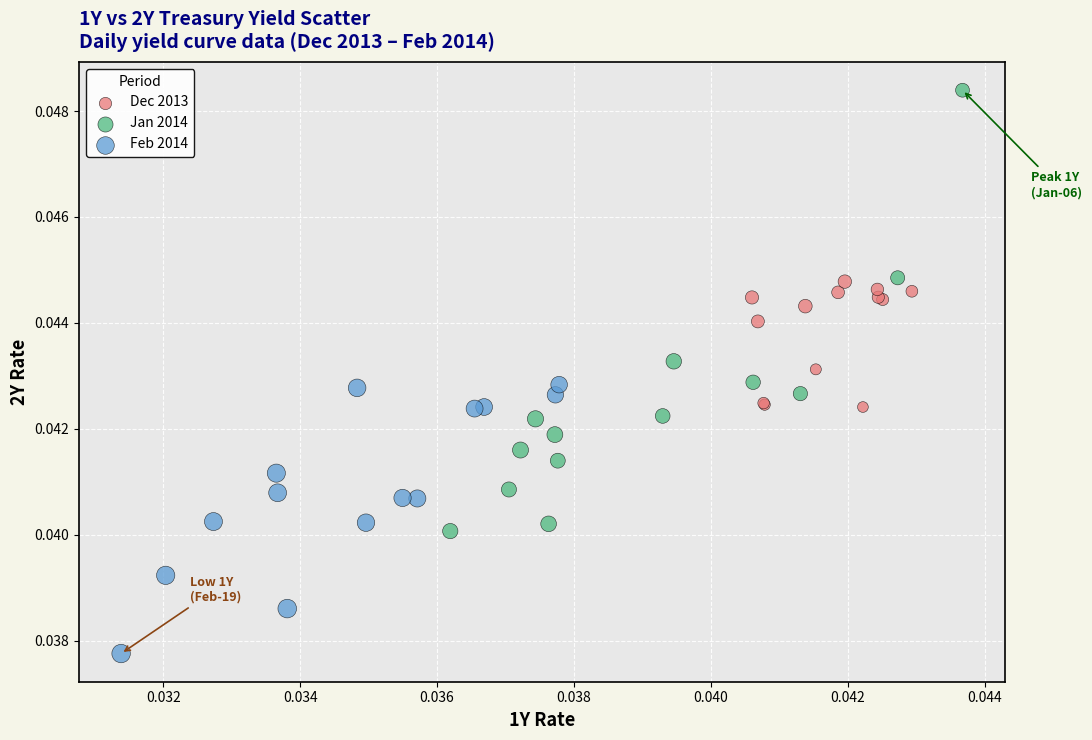

Which series contains the highest Y value?

Jan 2014